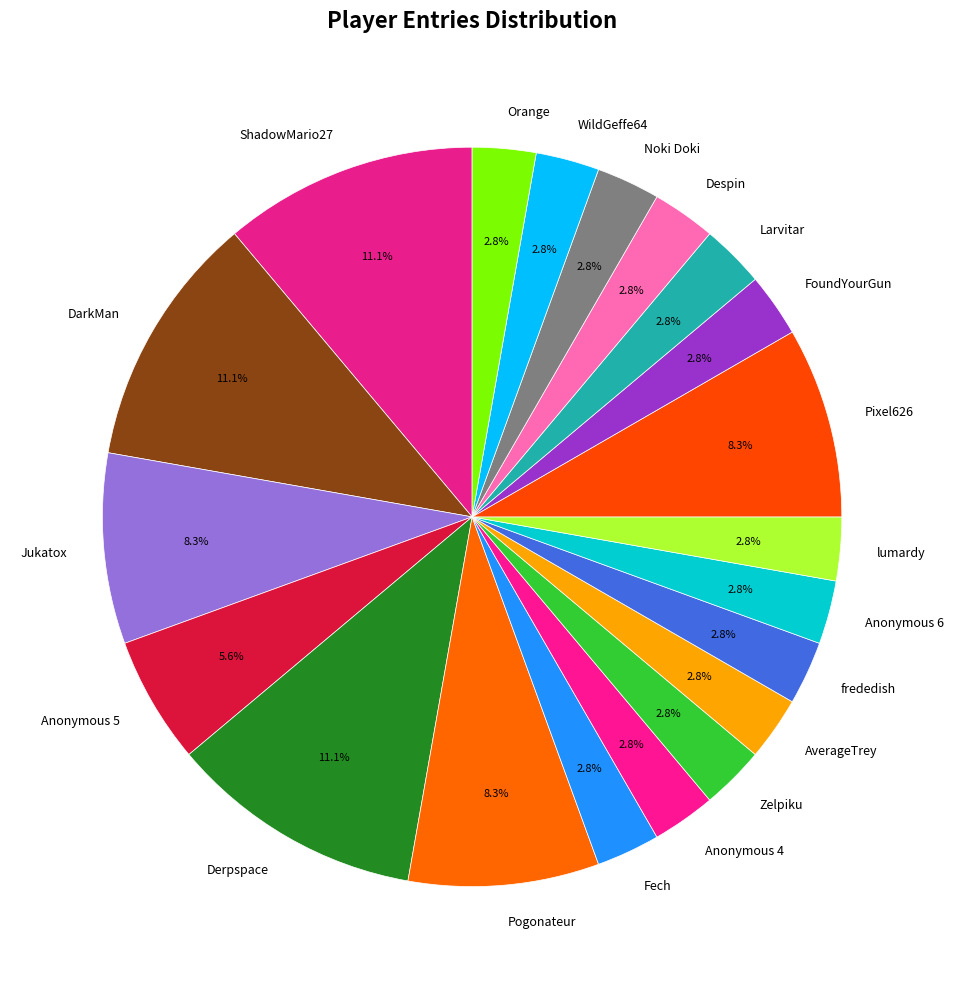

Do Anonymous 6 and Despin together represent more than half of the pie?

No